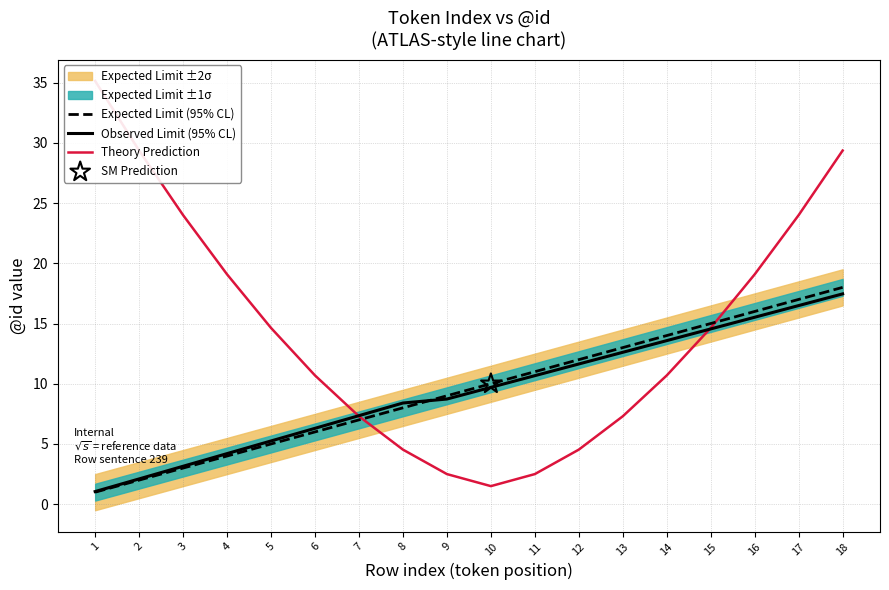

Is the value of Theory Prediction at 11 greater than the value of Observed Limit (95% CL) at 2?

Yes